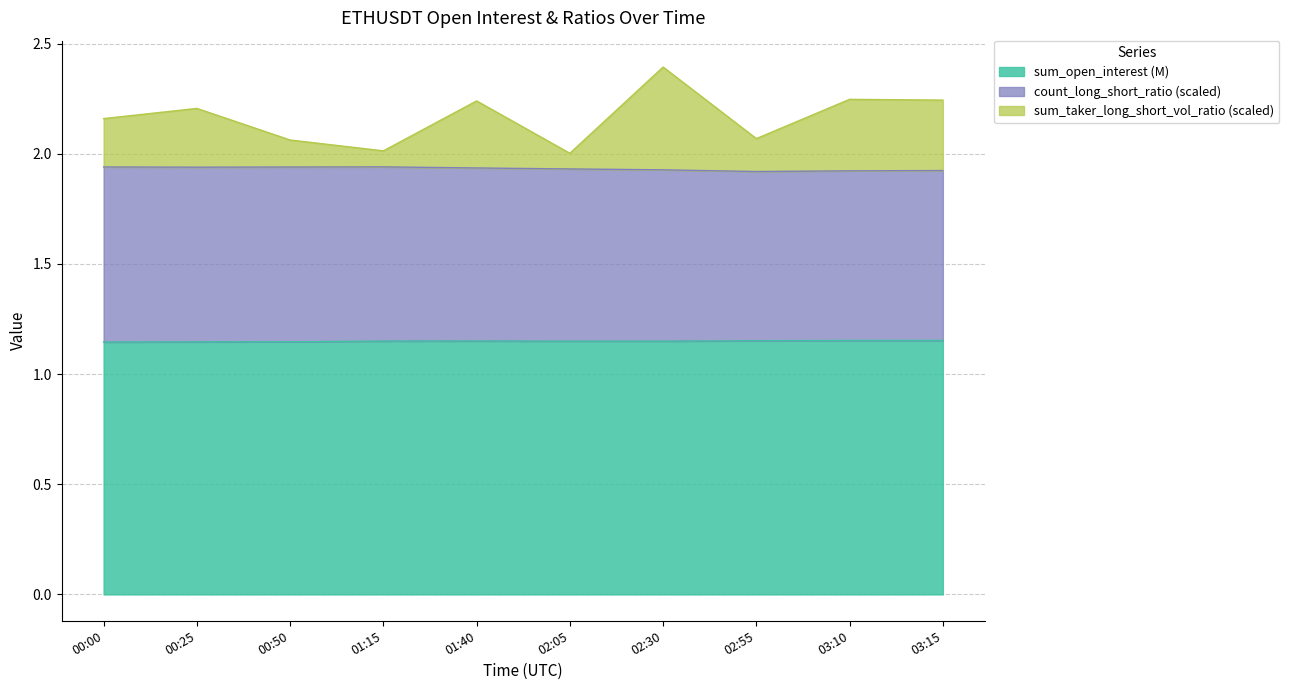

Which series has the largest range (max minus min)?

sum_taker_long_short_vol_ratio